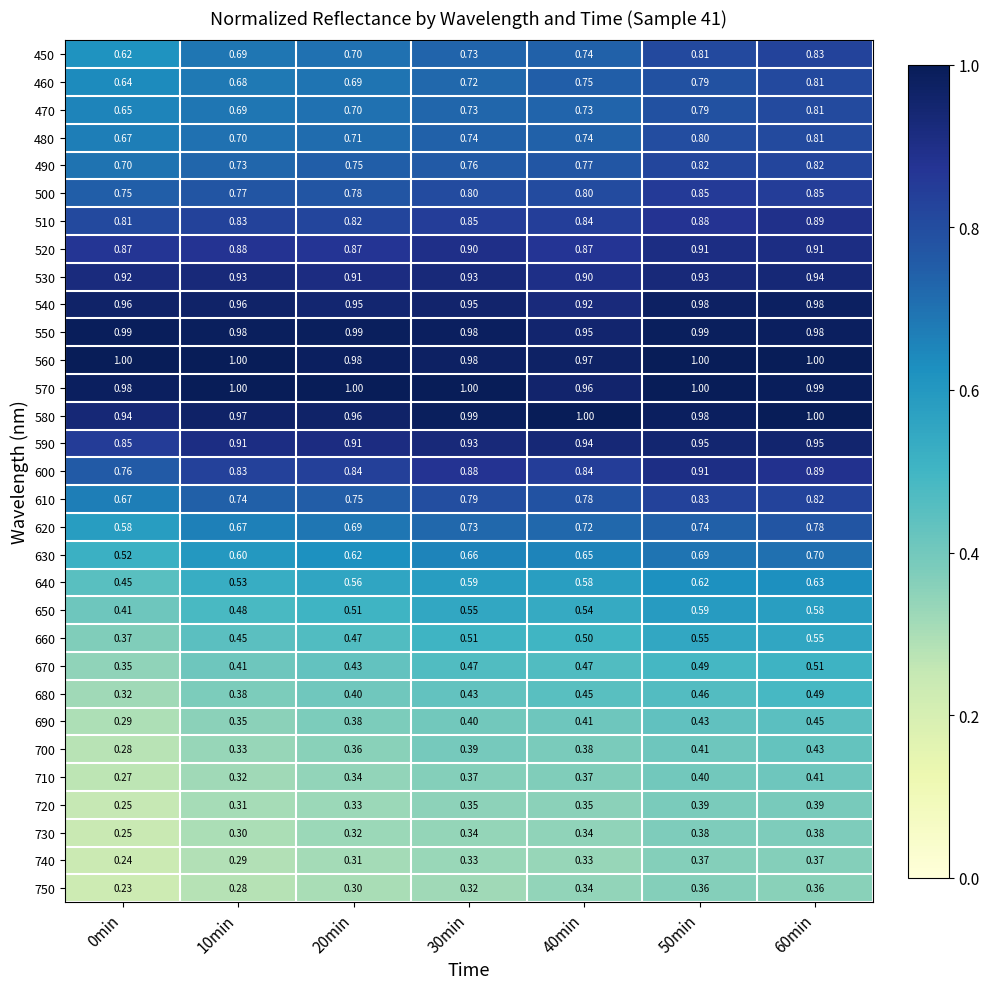

Is the value of 720 at 10min greater than the value of 570 at 20min?

No